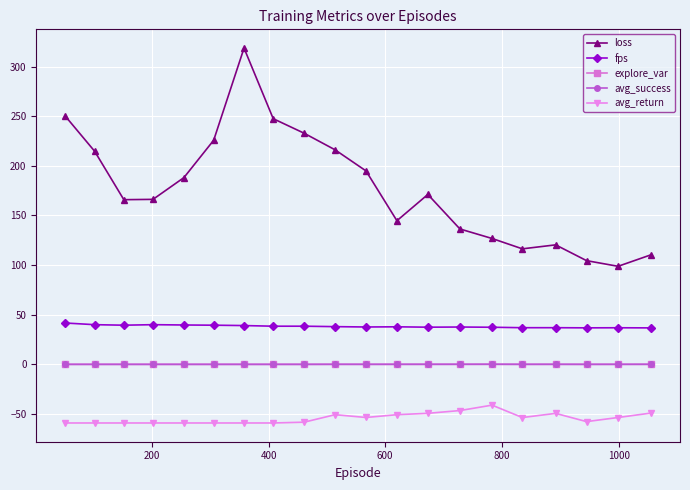

What is the value of the loss point at the 6th from the left?

225.8